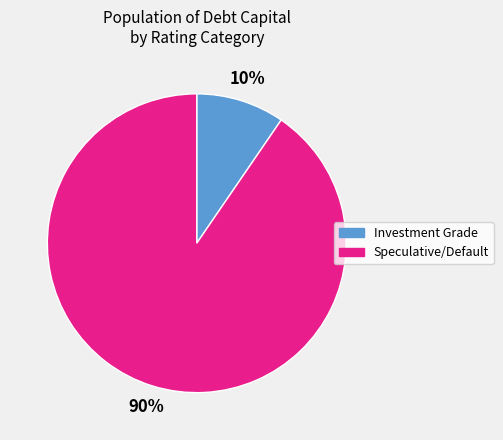

To the nearest percent, what is the average slice percentage?

50%